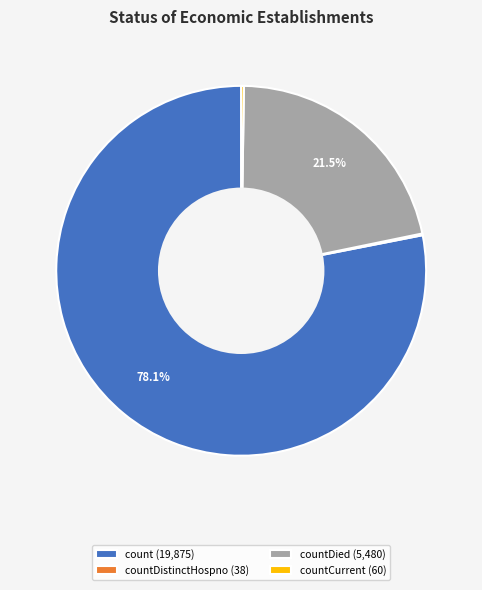

Which category has the biggest portion of the pie?

count (19,875)